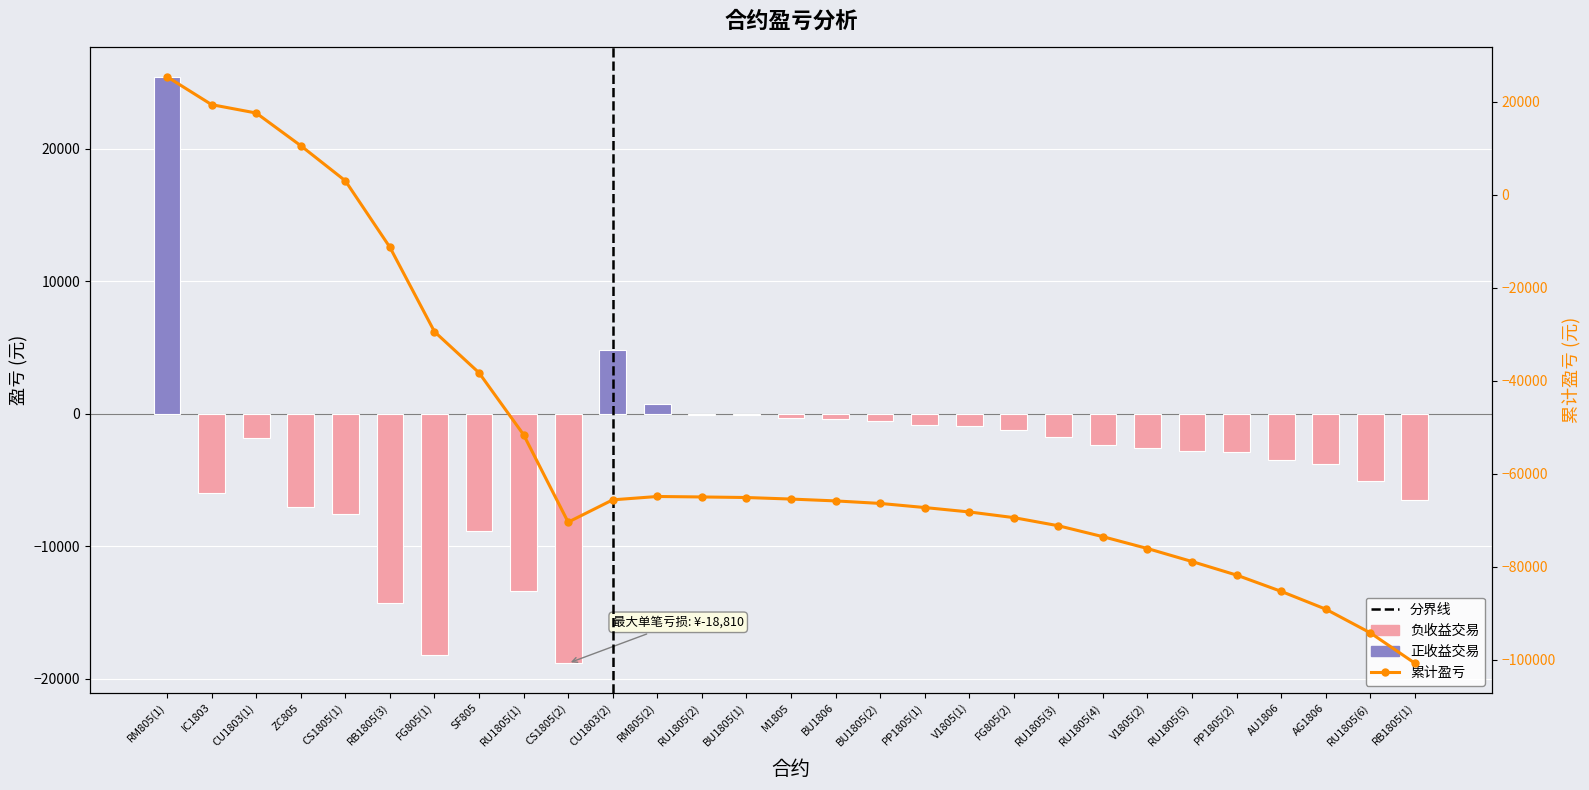

What position from the right is ZC805?

26